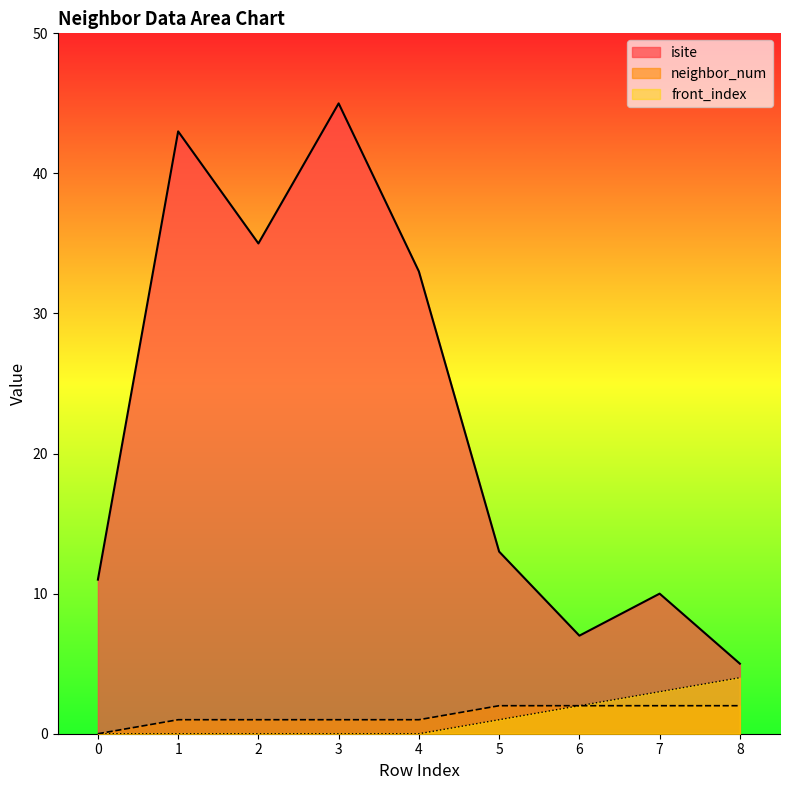

True or false: isite and front_index intersect in this chart.

False